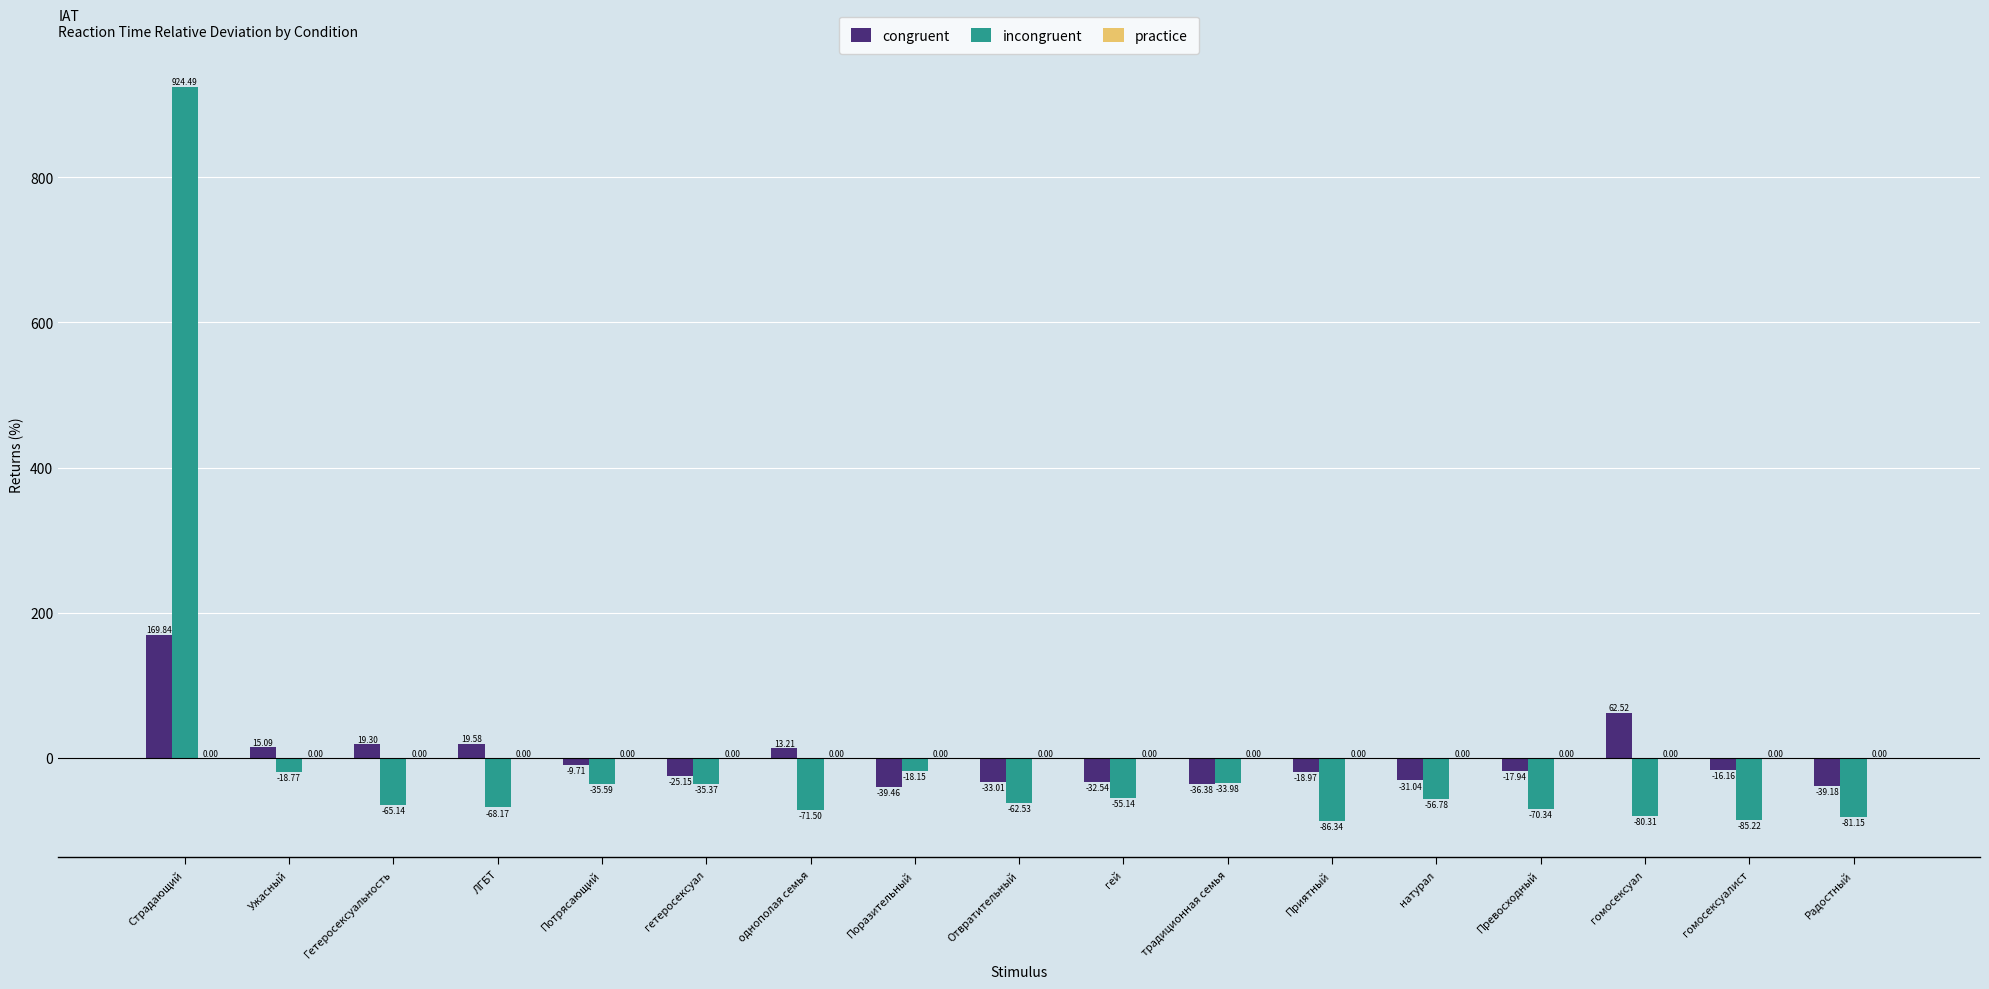

What is the minimum value shown in the chart?

-86.3